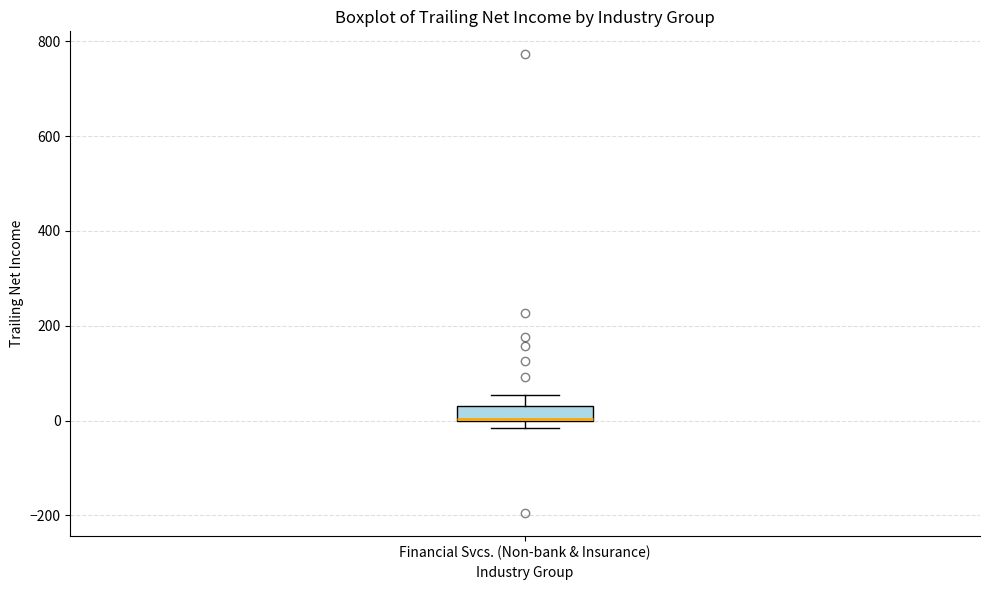

Where is the upper edge of the box for Financial Svcs. (Non-bank & Insurance) on the y-axis? The values are not printed on the chart, so give them approximately, as read against the axis.

40